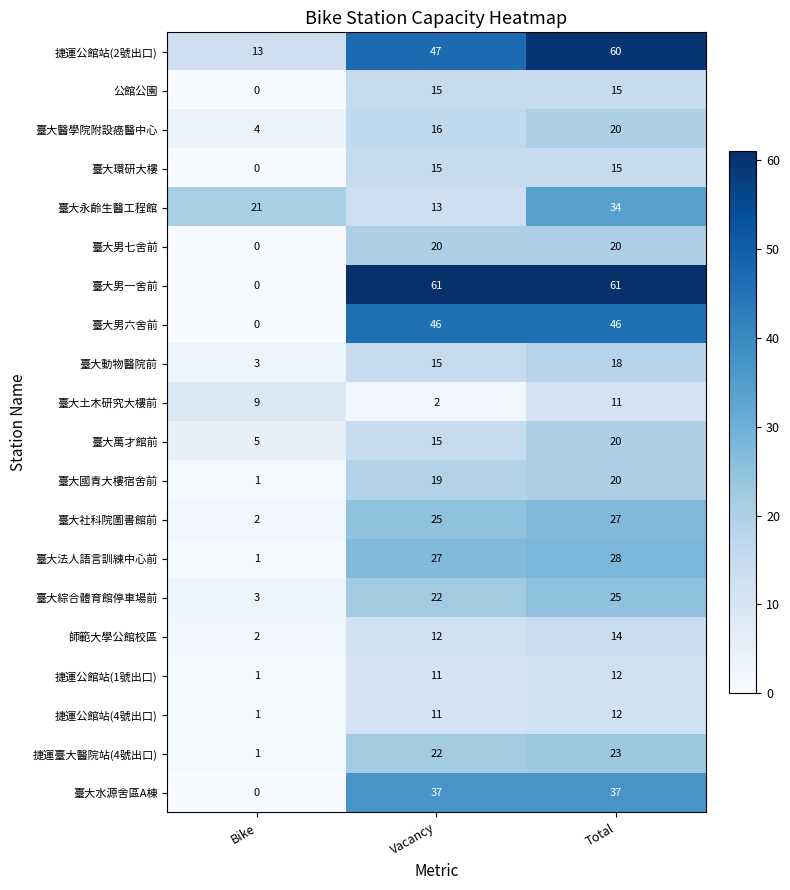

Count the number of categories in the chart.

3